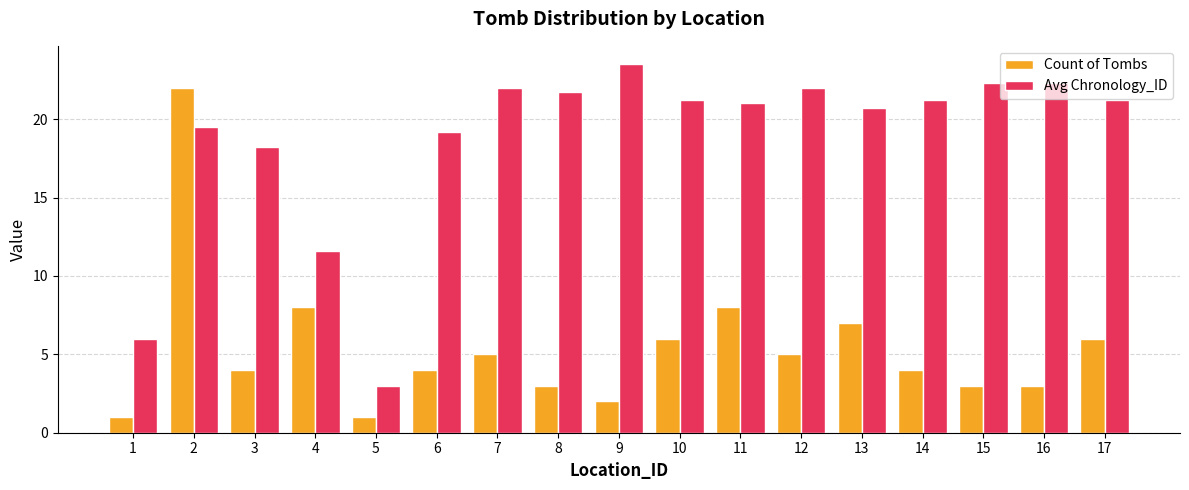

Reading left to right, transcribe all the data shown in this chart.

Count of Tombs: 1.0	22.0	4.0	8.0	1.0	4.0	5.0	3.0	2.0	6.0	8.0	5.0	7.0	4.0	3.0	3.0	6.0
Avg Chronology_ID: 6.0	19.5	18.2	11.6	3.0	19.2	22.0	21.7	23.5	21.2	21.0	22.0	20.7	21.2	22.3	22.3	21.2